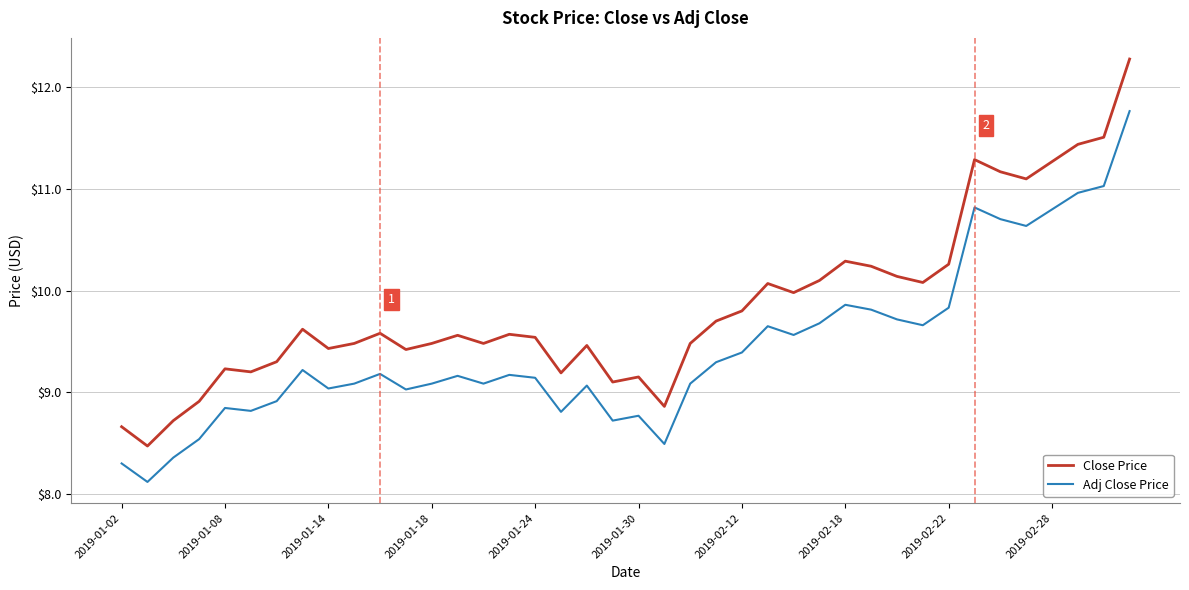

Which series has the largest total across all categories?

Close Price